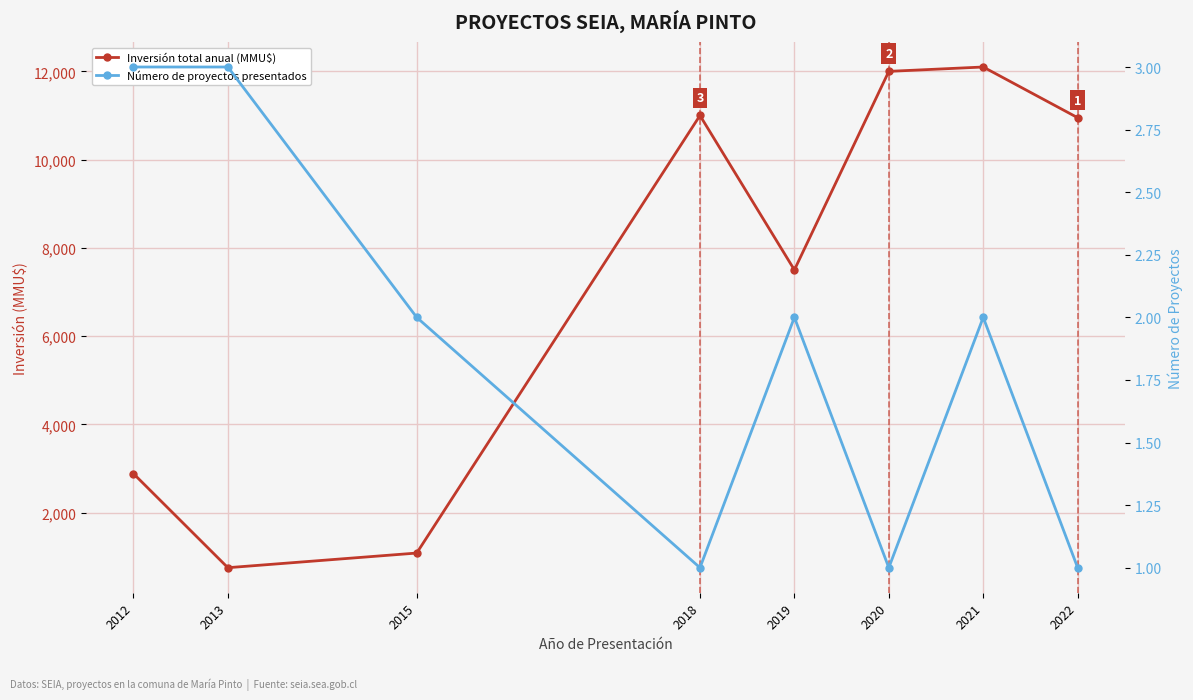

Where is the first local maximum for Número de proyectos presentados?

2019